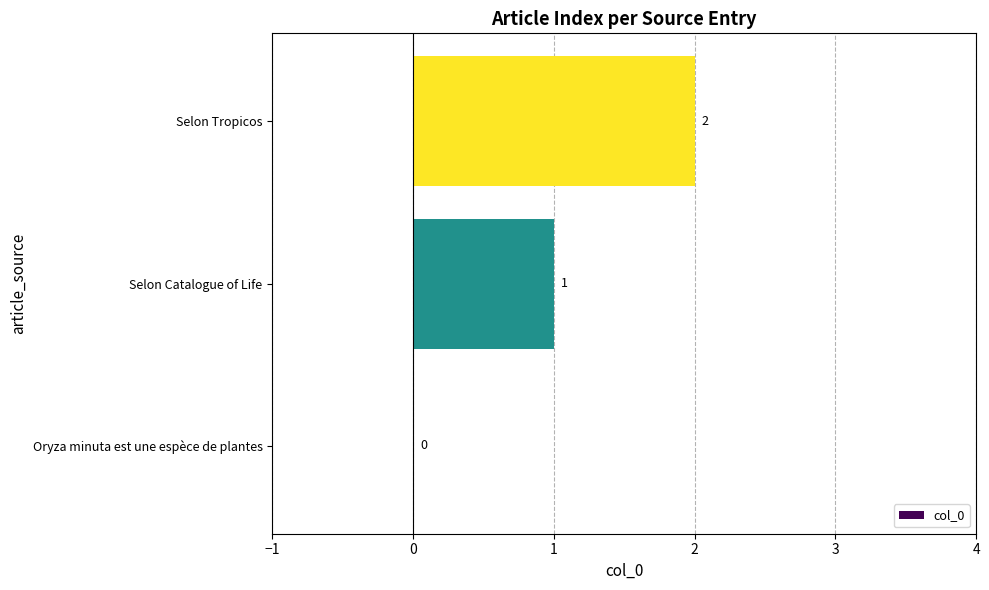

Where is the data nearest to the value 1?

Selon Catalogue of Life